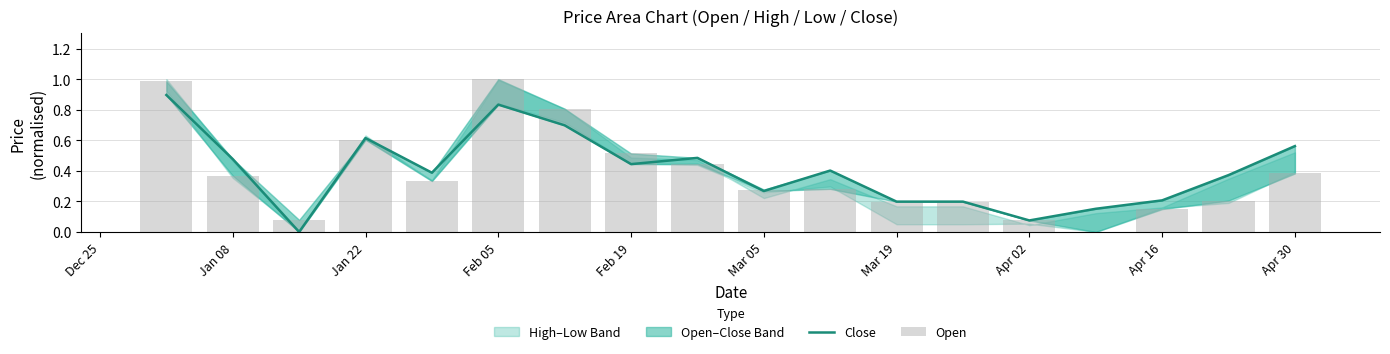

How many data points in Close are above 0?

17